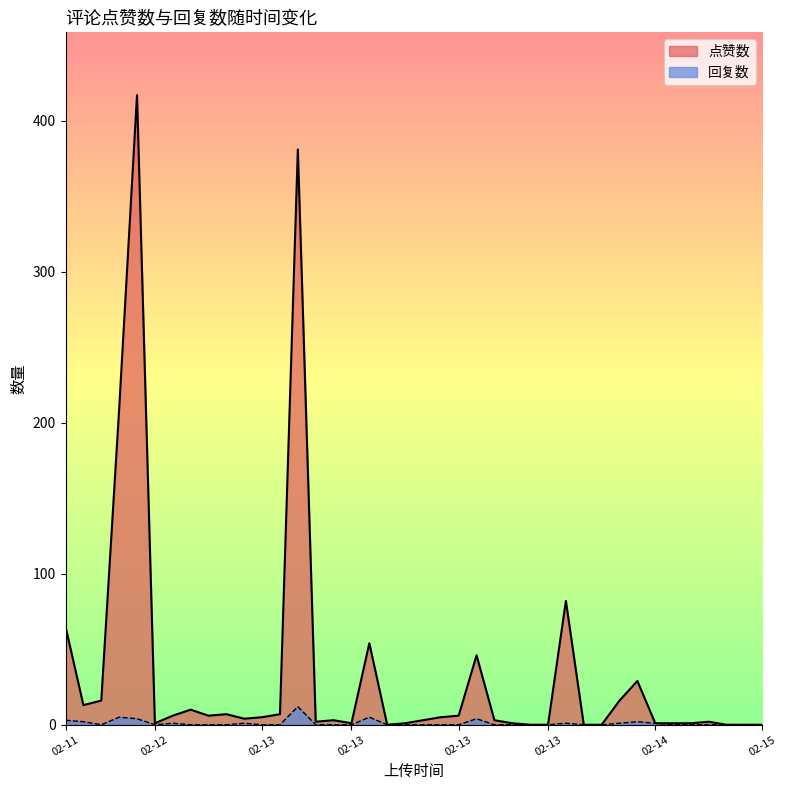

Rank the series by their maximum value, from highest to lowest.

点赞数, 回复数